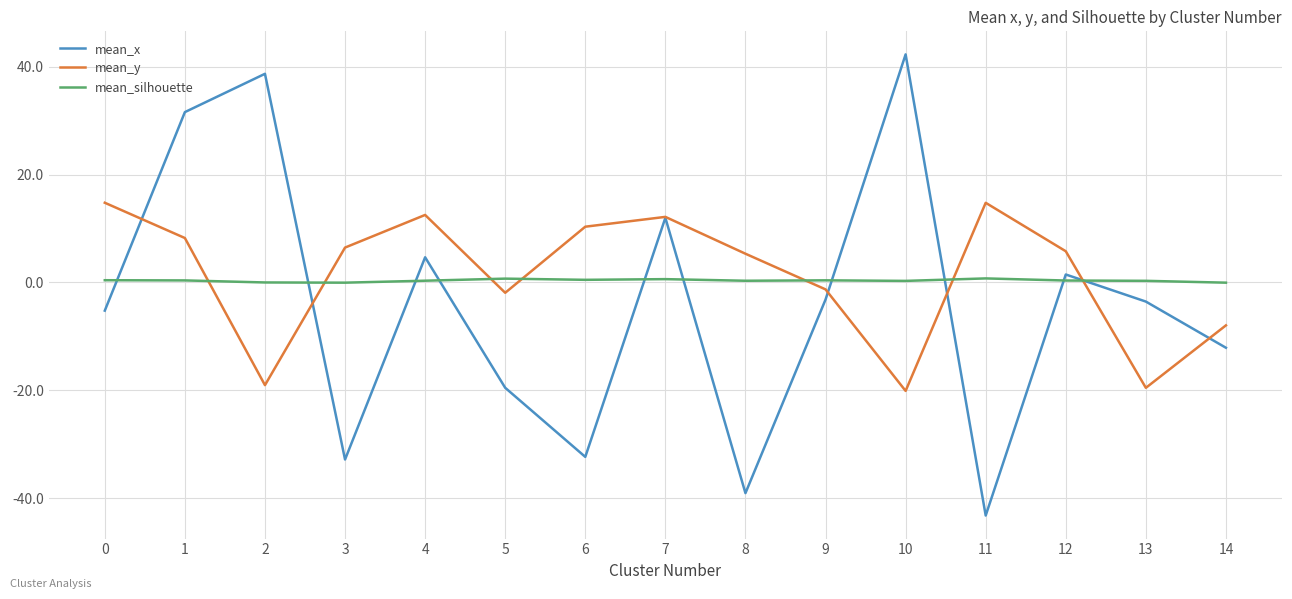

Between 0 and 9, which series saw the biggest shift?

mean_y